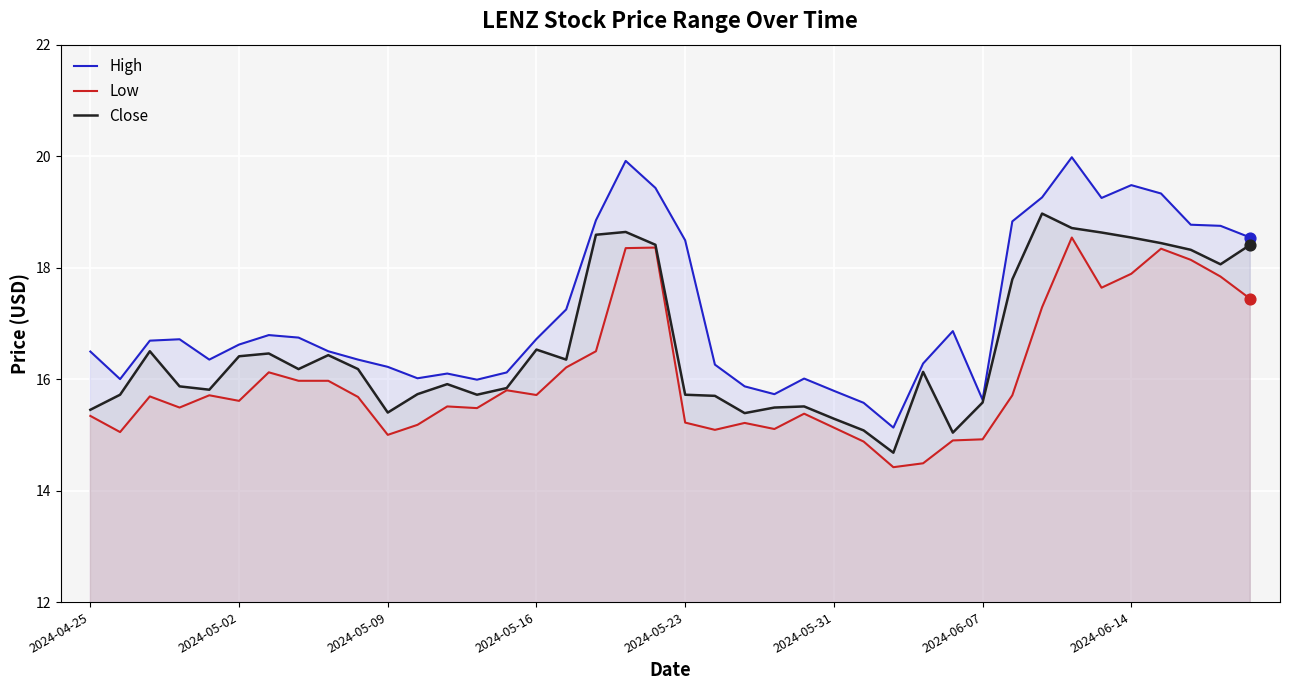

At which category is the sum across all series the highest?

33